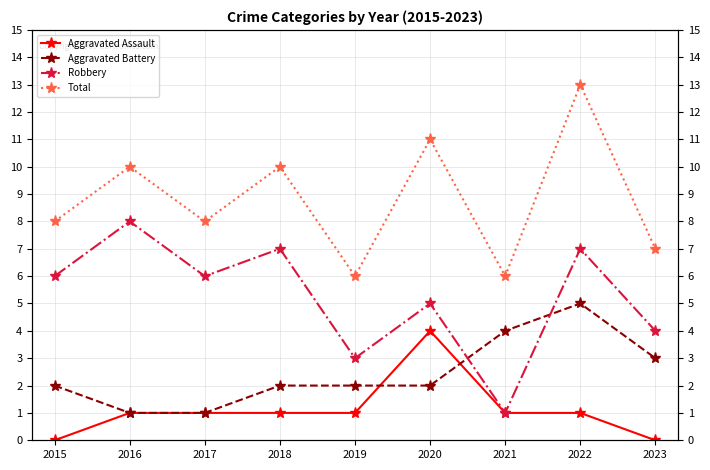

What is the sum of all Robbery values?

47